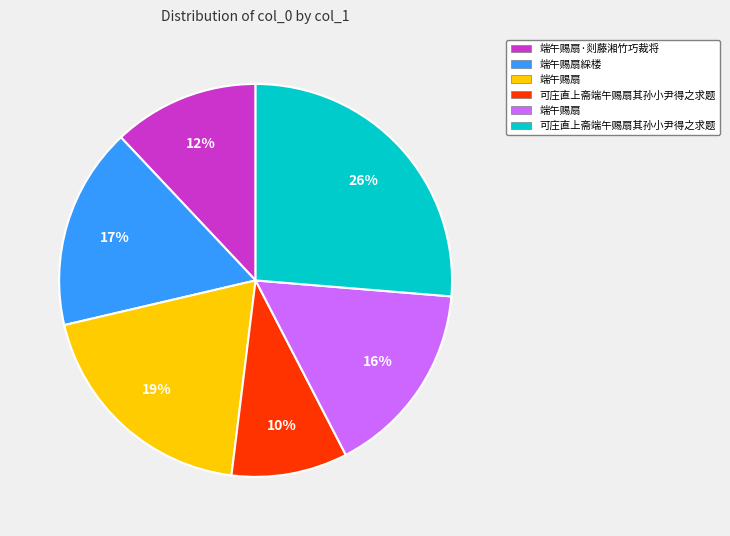

Does any single category account for the majority?

No